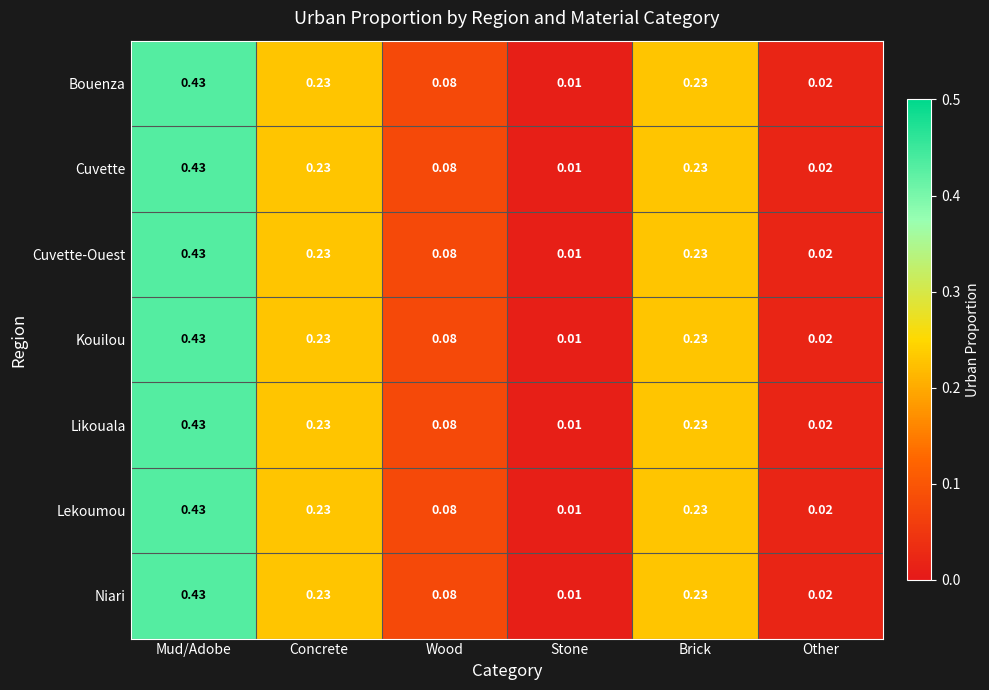

Which category has the highest value in the Cuvette-Ouest series?

Mud/Adobe